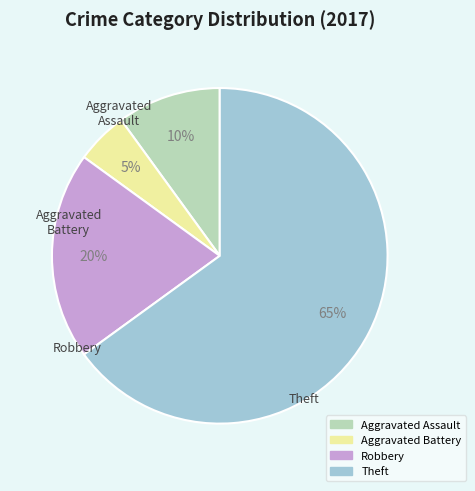

Which slice is the largest?

Theft